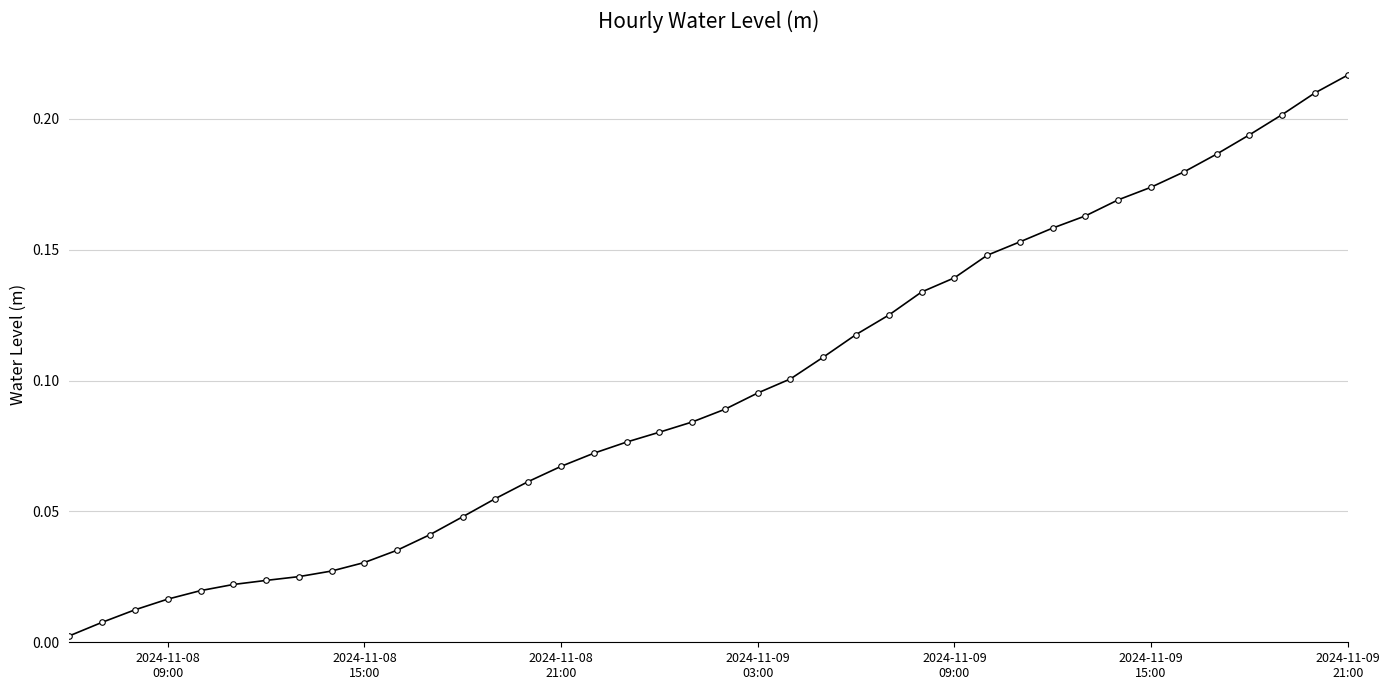

What is the sum of all values?

3.9